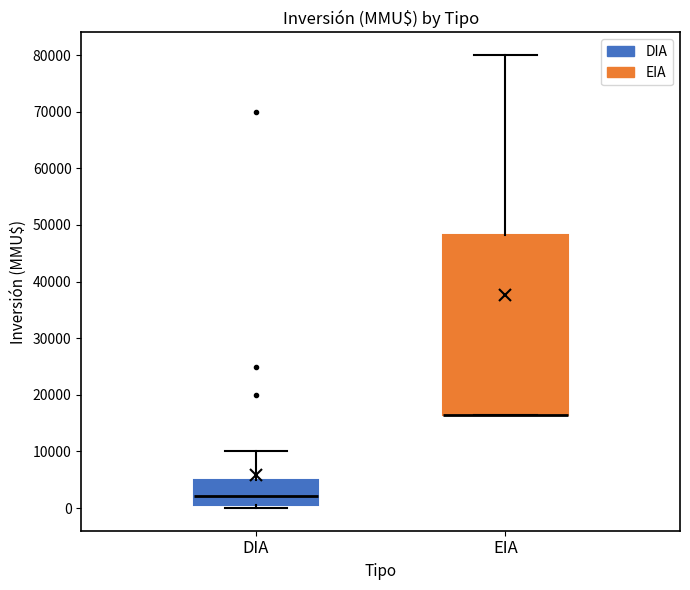

Comparing the boxes themselves (not the whiskers), which one is the tallest?

EIA